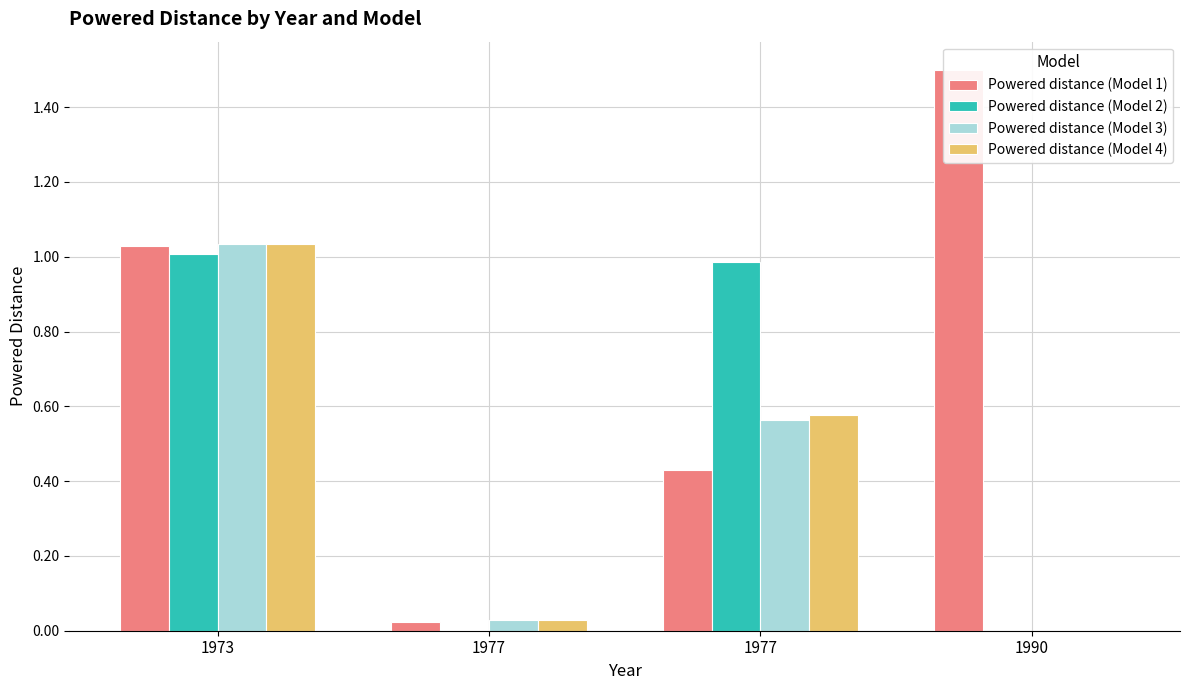

Which series changed the most between 1977 and 1990?

Powered distance (Model 1)